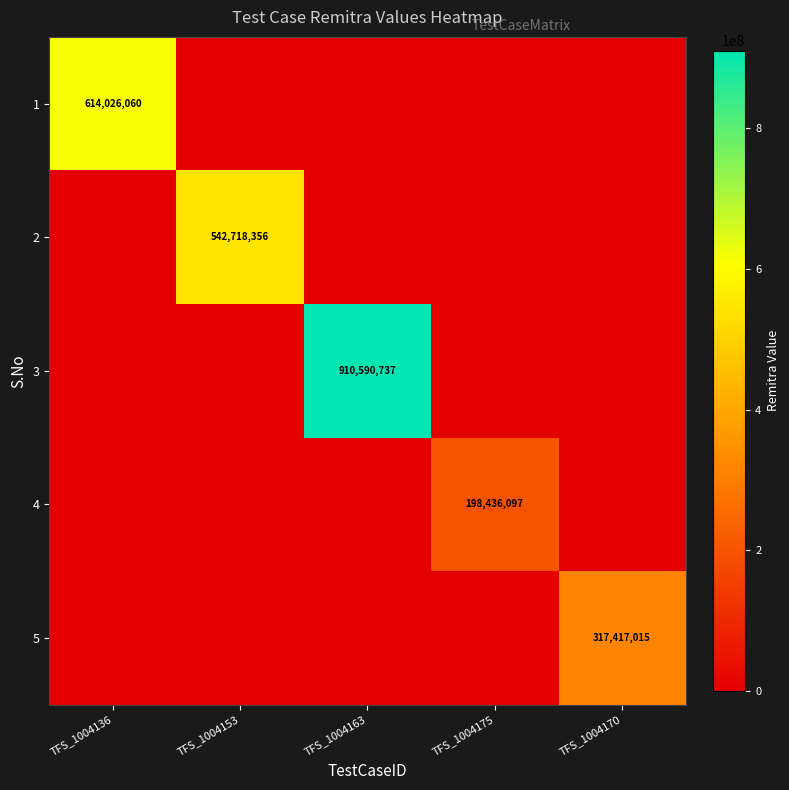

At TFS_1004170, list the series in order from smallest to largest.

1, 2, 3, 4, 5